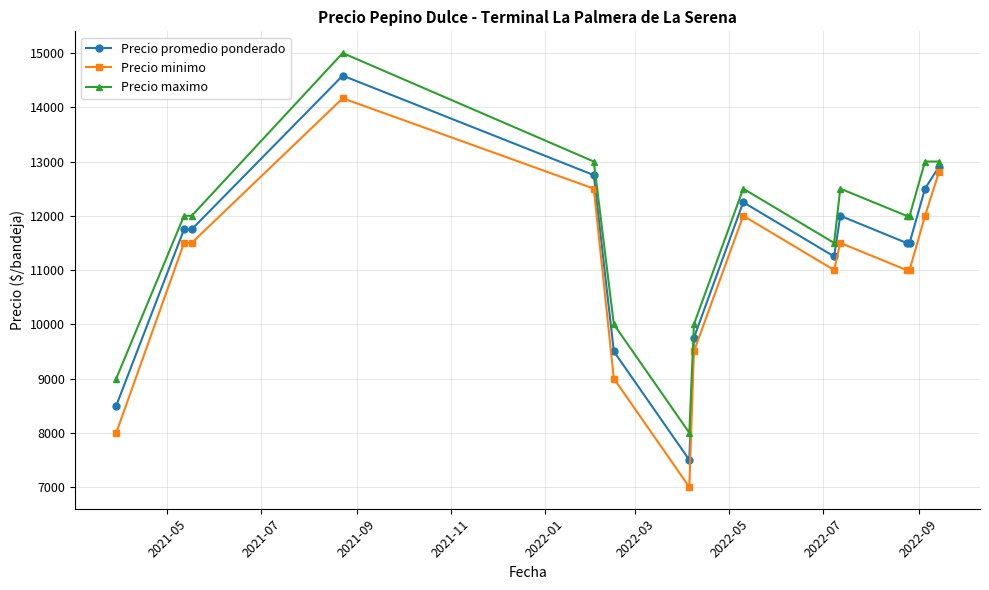

Which series has the largest range (max minus min)?

Precio minimo